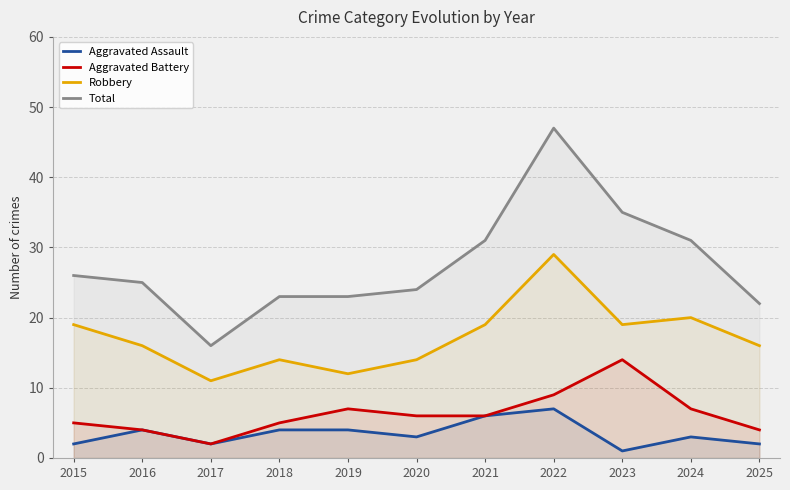

What is the difference between the second highest and minimum values in the Robbery series?

9